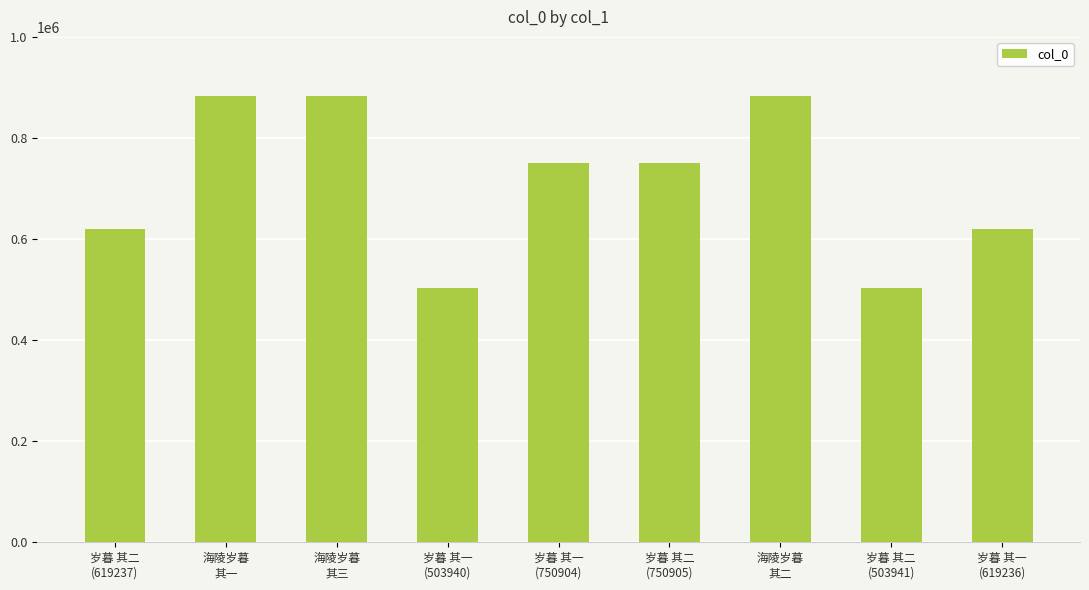

What is the approximate value at 岁暮 其二
(619237)?

619237